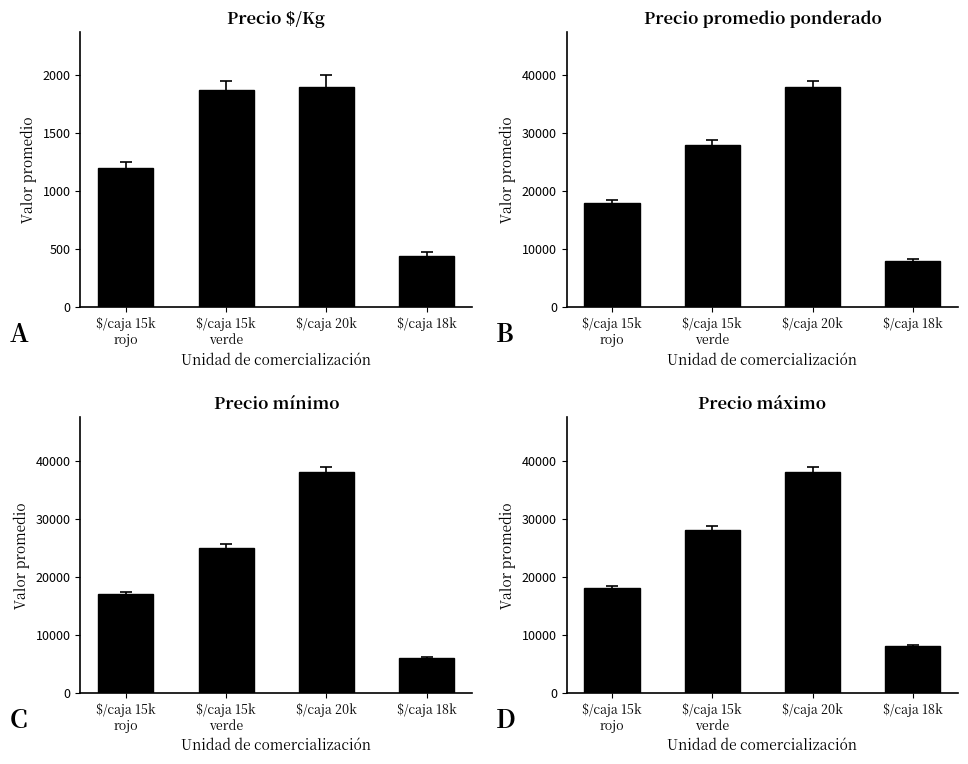

What are all the series names shown in the legend?

Precio $/Kg, Precio promedio ponderado, Precio minimo, Precio maximo